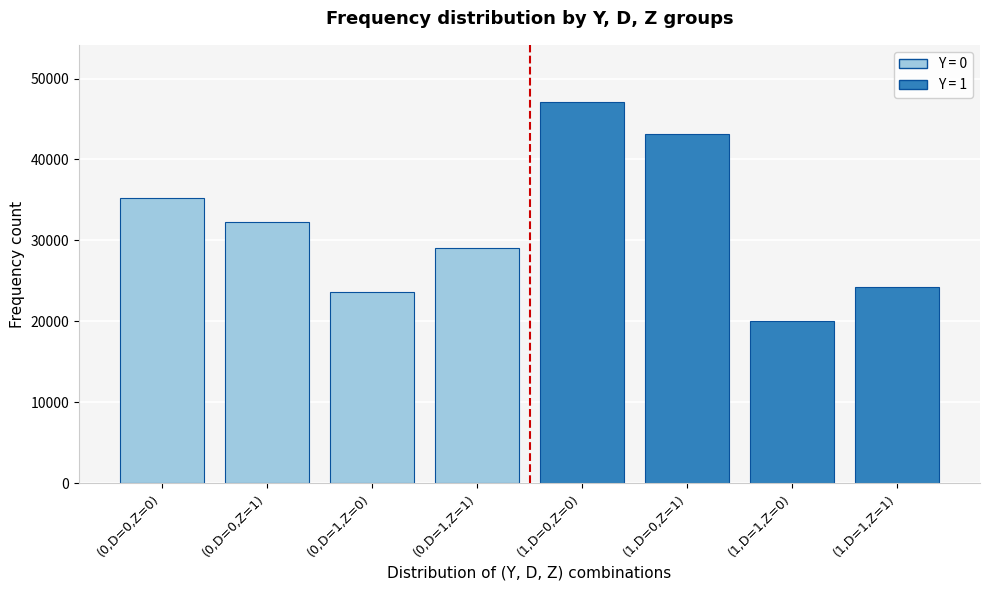

Reading left to right, list all the values displayed in this chart.

(0,D=0,Z=0)=35186	(0,D=0,Z=1)=32318	(0,D=1,Z=0)=23624	(0,D=1,Z=1)=29013	(1,D=0,Z=0)=47105	(1,D=0,Z=1)=43133	(1,D=1,Z=0)=19994	(1,D=1,Z=1)=24281